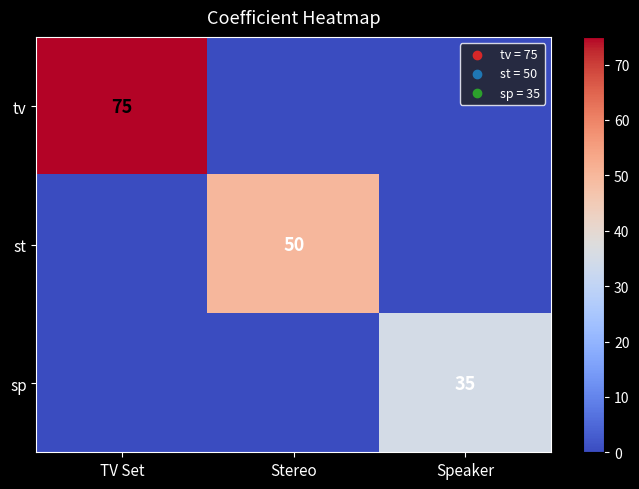

The value of st at Stereo is 50. True or false?

True